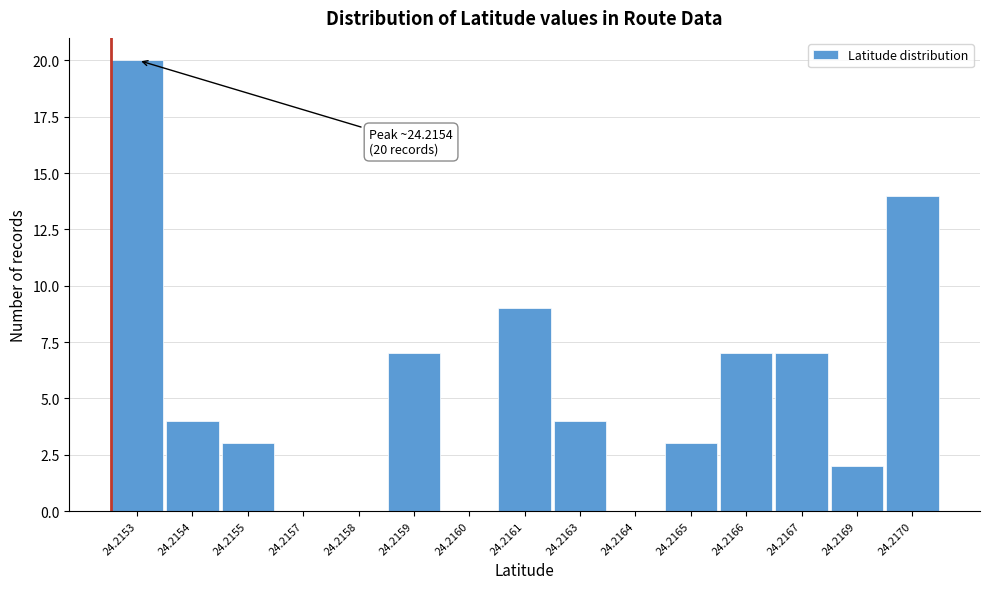

Reading left to right, extract all data points from this chart.

24.2153=20	24.2154=4	24.2155=3	24.2157=0	24.2158=0	24.2159=7	24.2160=0	24.2161=9	24.2163=4	24.2164=0	24.2165=3	24.2166=7	24.2167=7	24.2169=2	24.2170=14